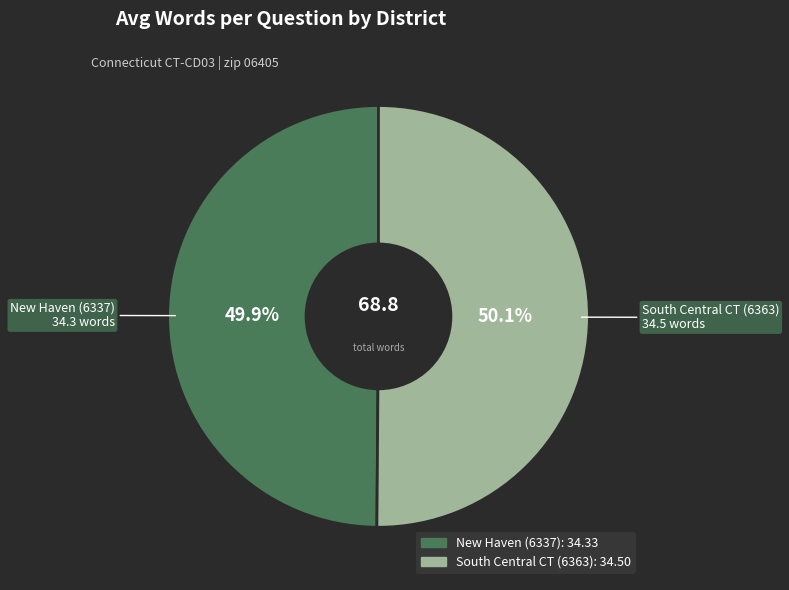

Is there any slice that represents more than half of the pie?

Yes